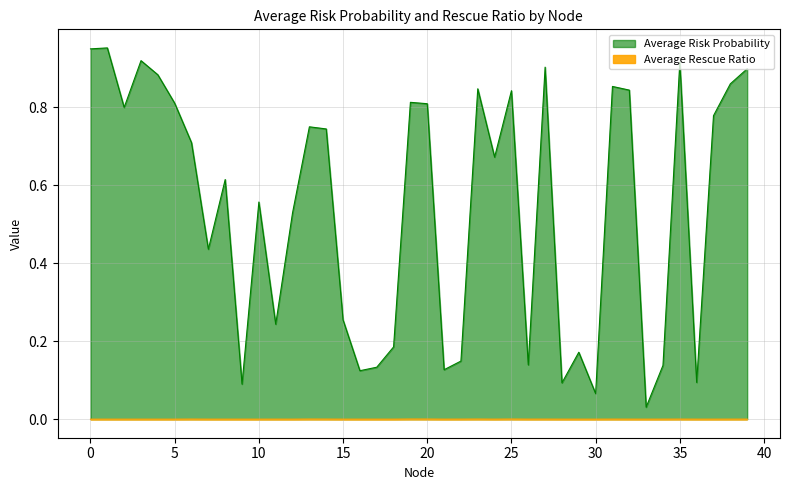

What are all the series names shown in the legend?

Average Risk Probability, Average Rescue Ratio